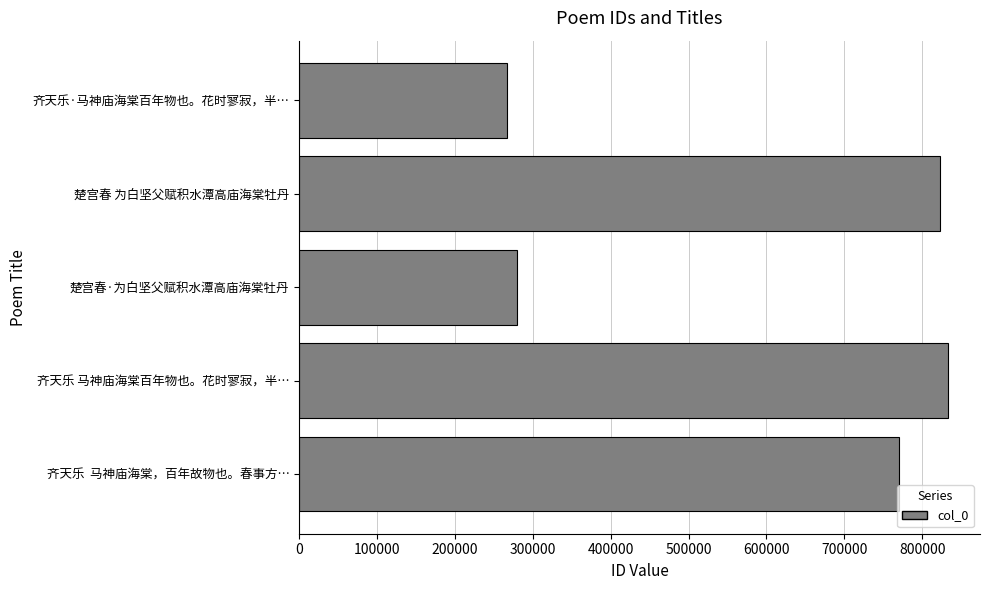

True or false: the data shows 95143 at 楚宫春·为白坚父赋积水潭高庙海棠牡丹.

False